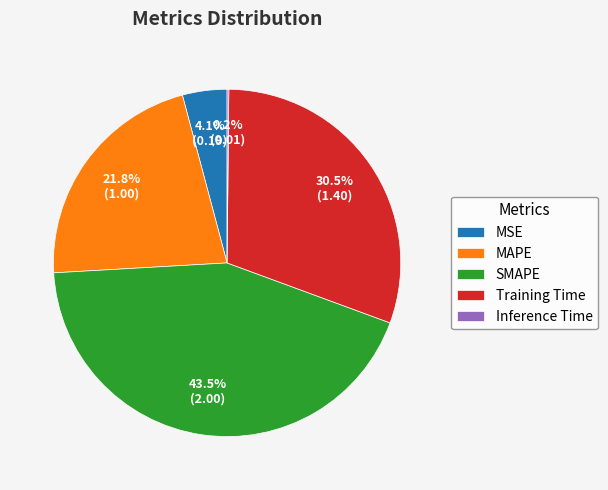

What percentage is NOT represented by MSE?

95.9%